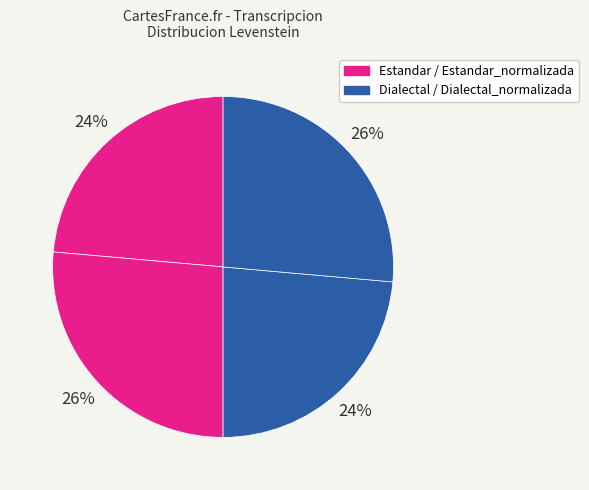

Is there any slice that represents more than half of the pie?

No